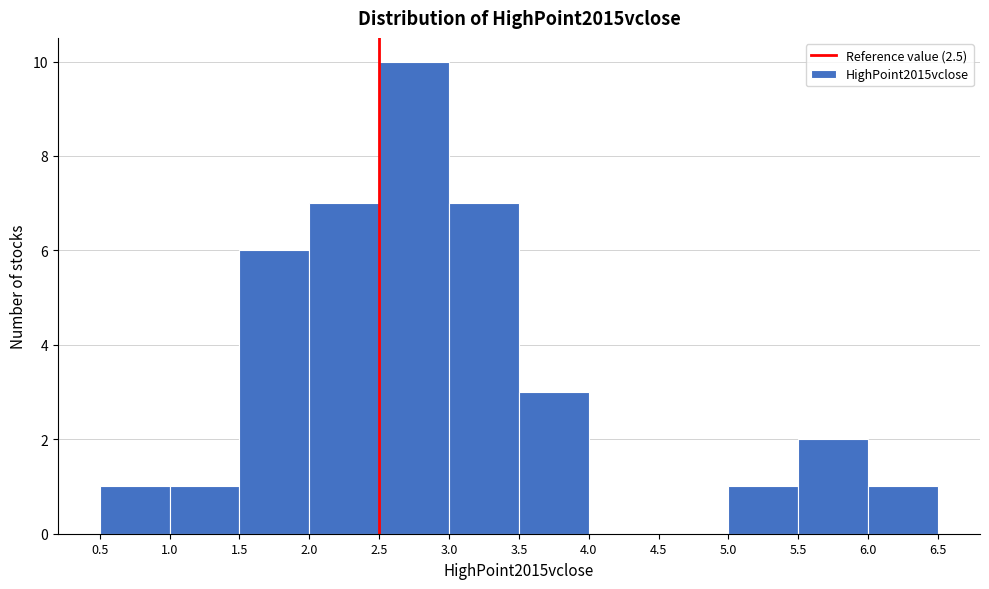

Which range on the x-axis has the tallest bar?

2.5 to 3.0